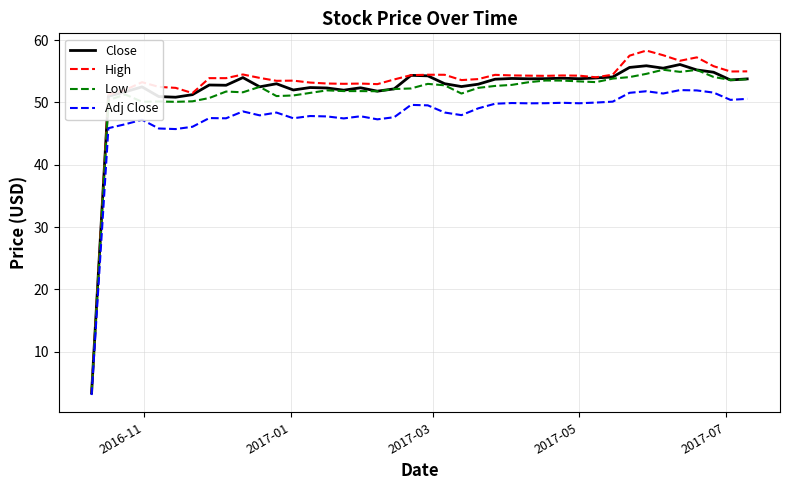

What is the minimum value shown in the chart?

3.0